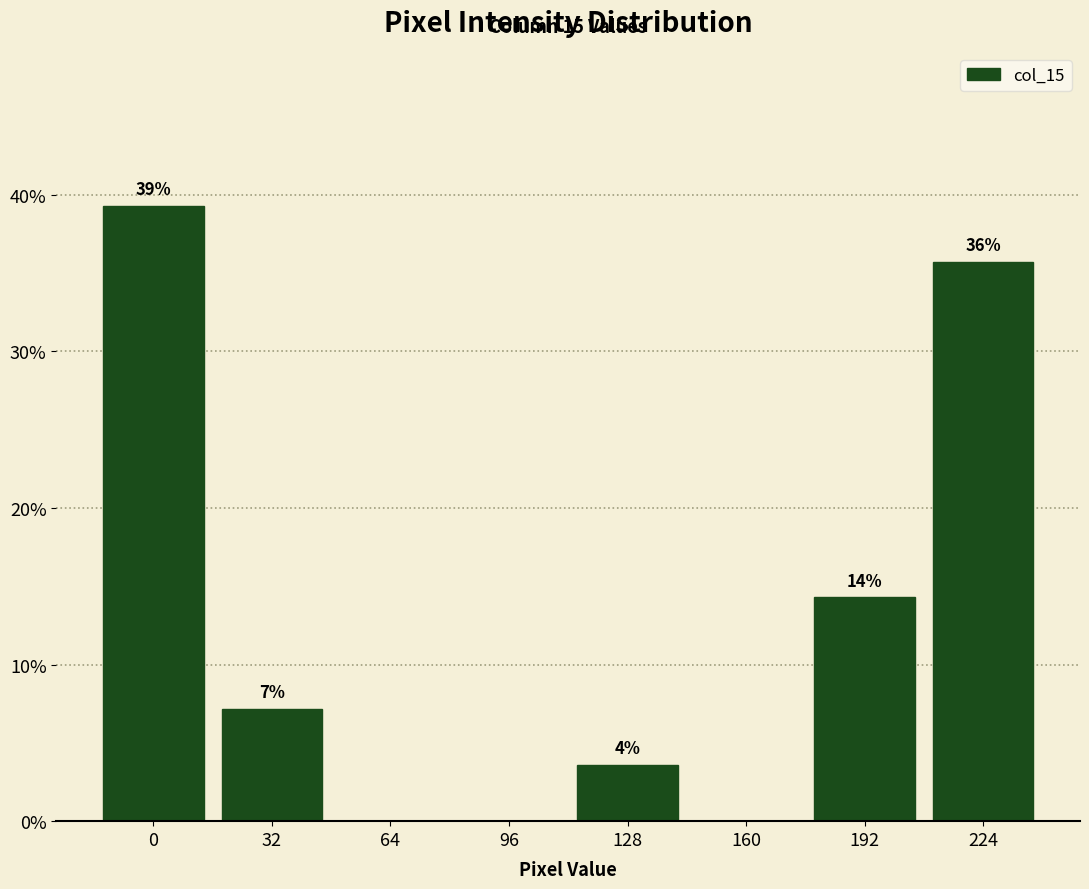

Are the bars horizontal?

No